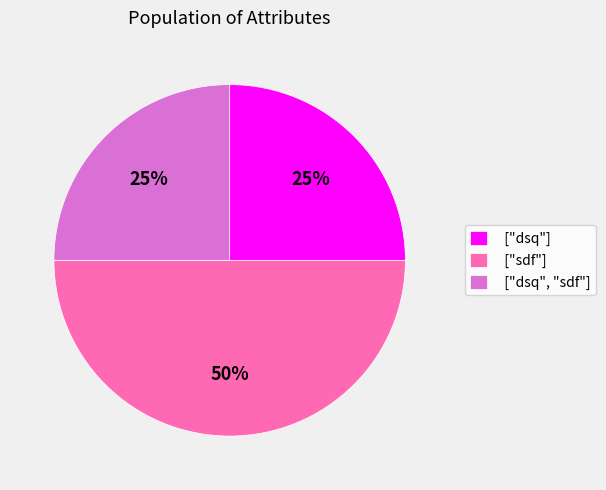

How many slices are in this pie chart?

3